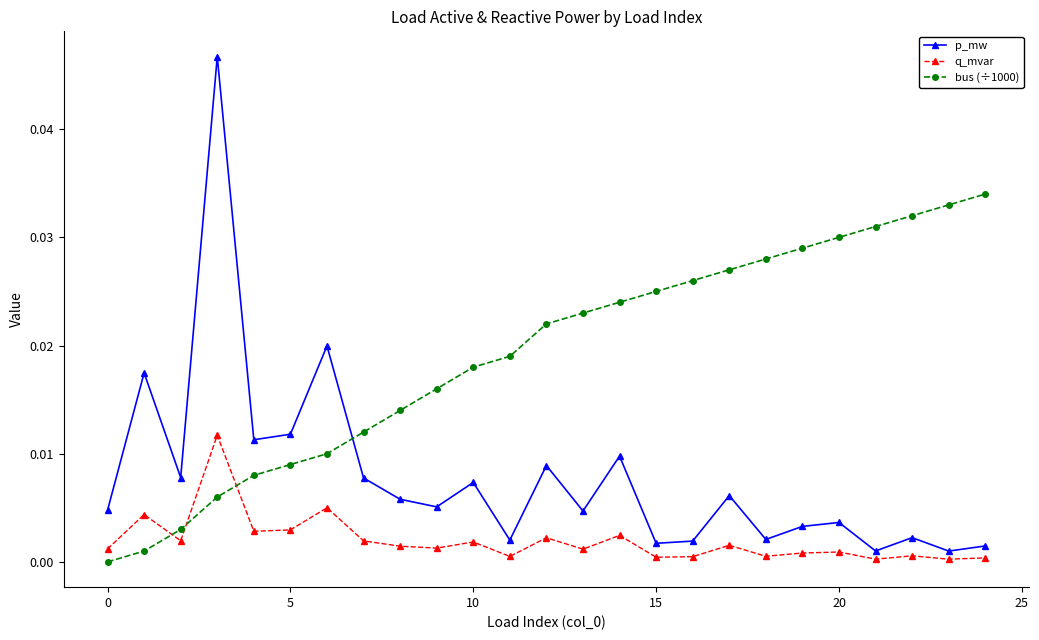

Which series has the widest spread of values?

p_mw